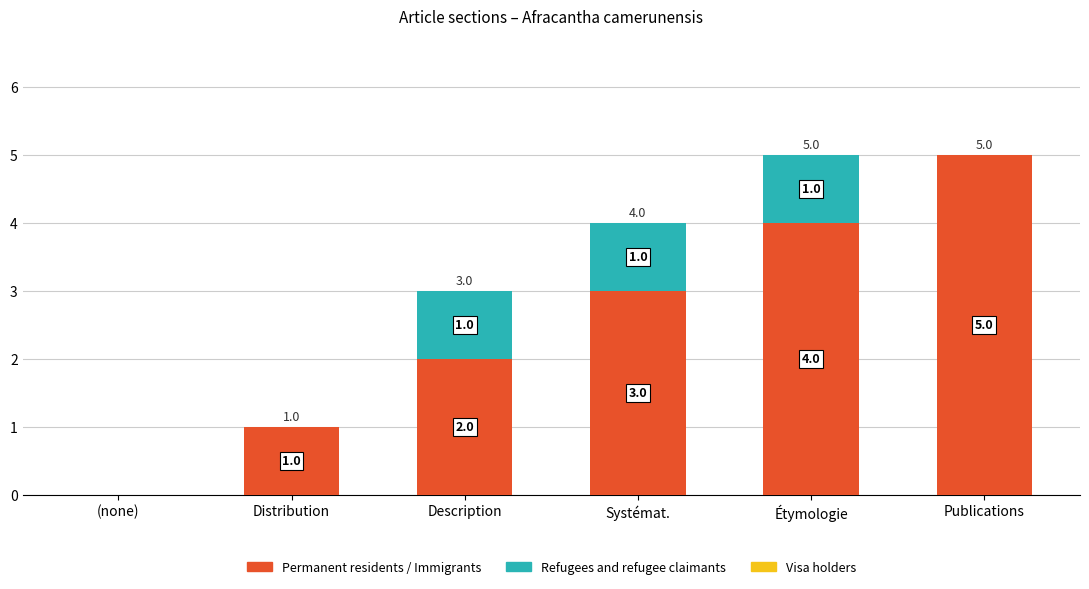

How many Permanent residents / Immigrants values are between 1 and 4?

4